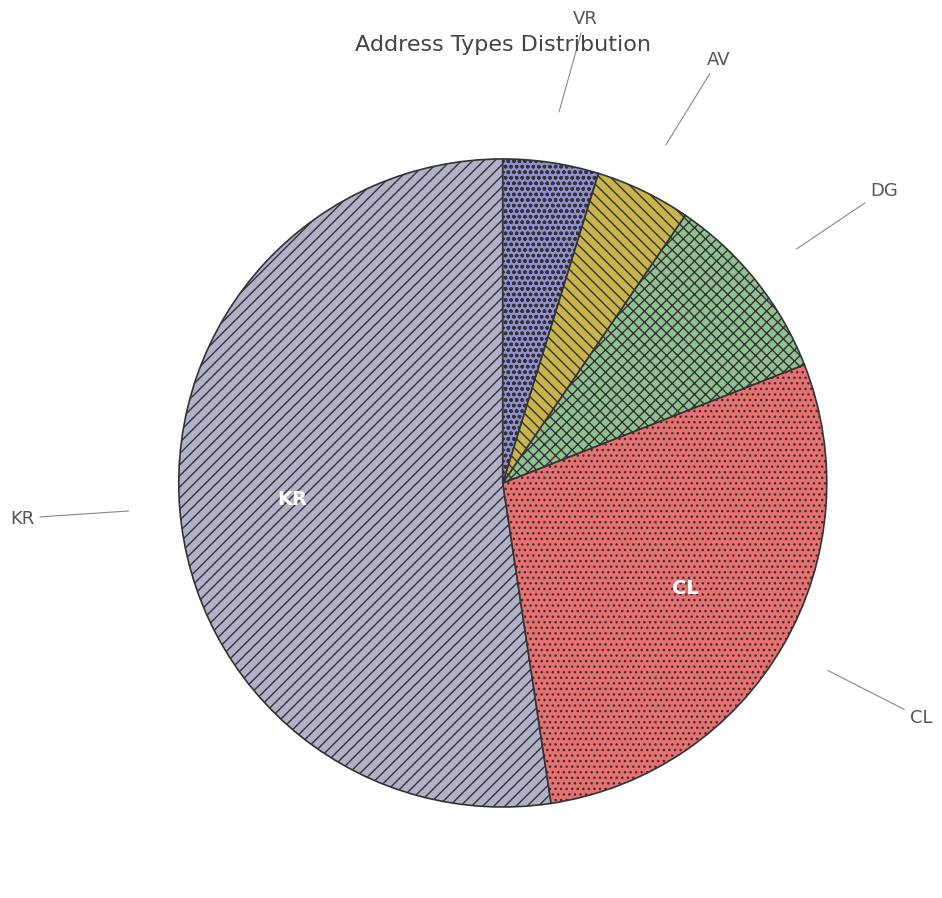

Which category accounts for the majority?

KR